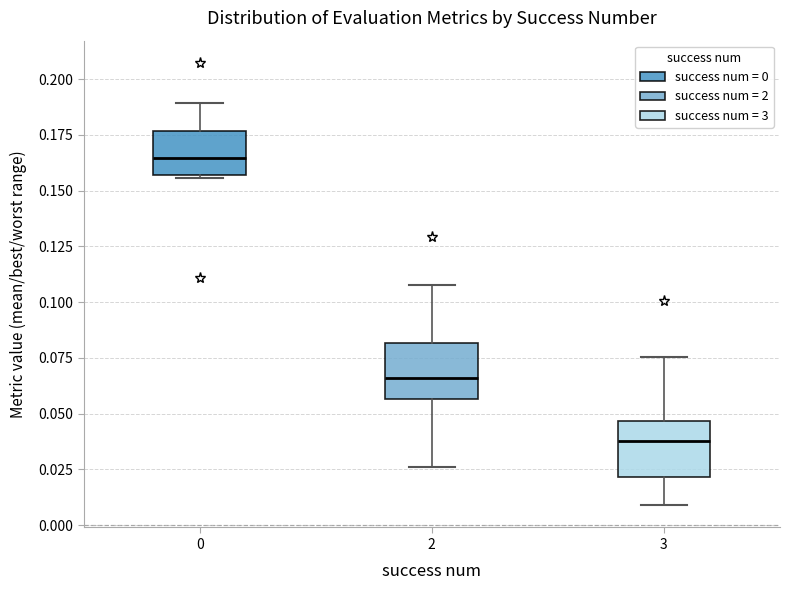

Reading left to right, transcribe this box plot: for each box, give where its median line is, the range the box spans, and where its two whiskers end, as read against the y-axis. The values are not printed on the chart, so give them approximately, as read against the axis.

0: median 0.165, box 0.155 to 0.175, whiskers 0.155 to 0.190
2: median 0.065, box 0.055 to 0.080, whiskers 0.025 to 0.110
3: median 0.040, box 0.020 to 0.045, whiskers 0.010 to 0.075